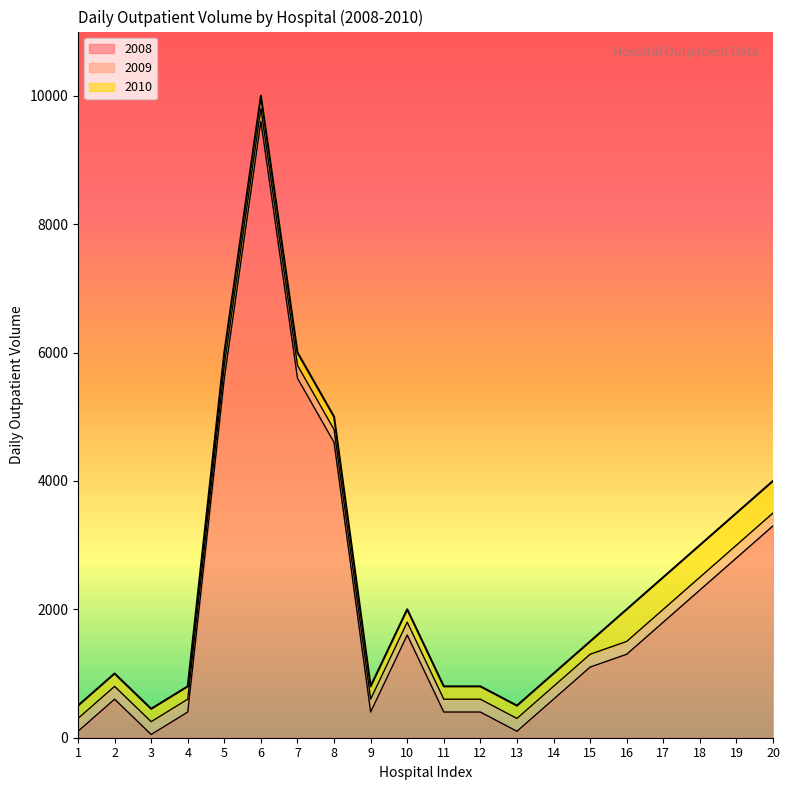

True or false: 2008 has more than 2 interior local peaks.

True